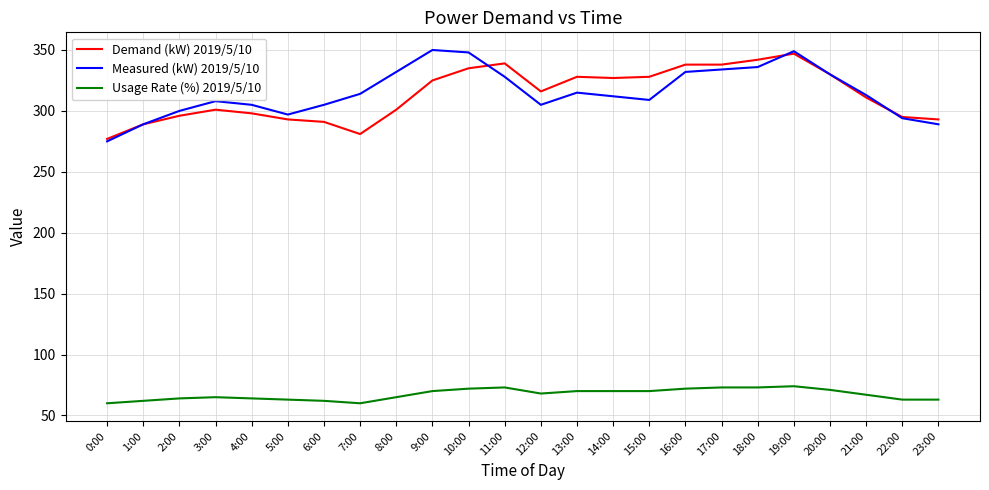

Is it true that Demand (kW) 2019/5/10 equals 190 at 14:00?

False